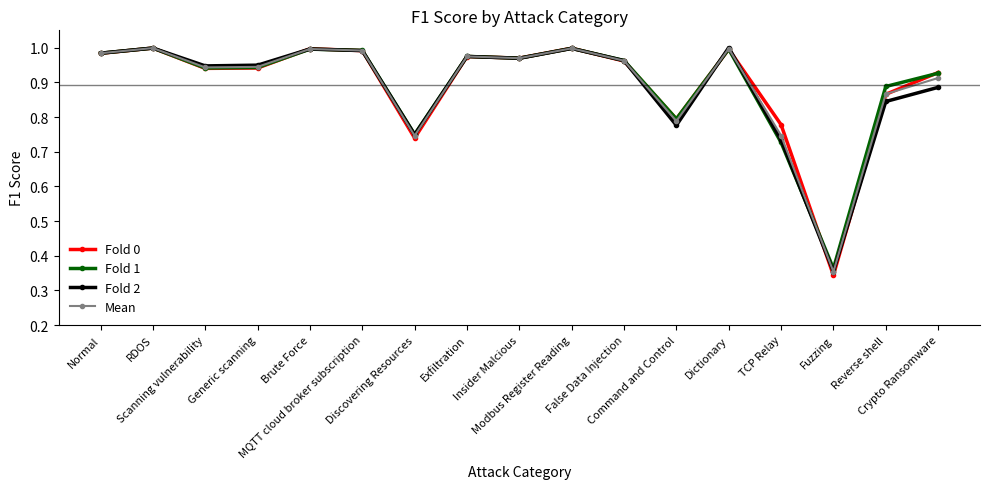

True or false: Mean has more than 1 interior local peaks.

True